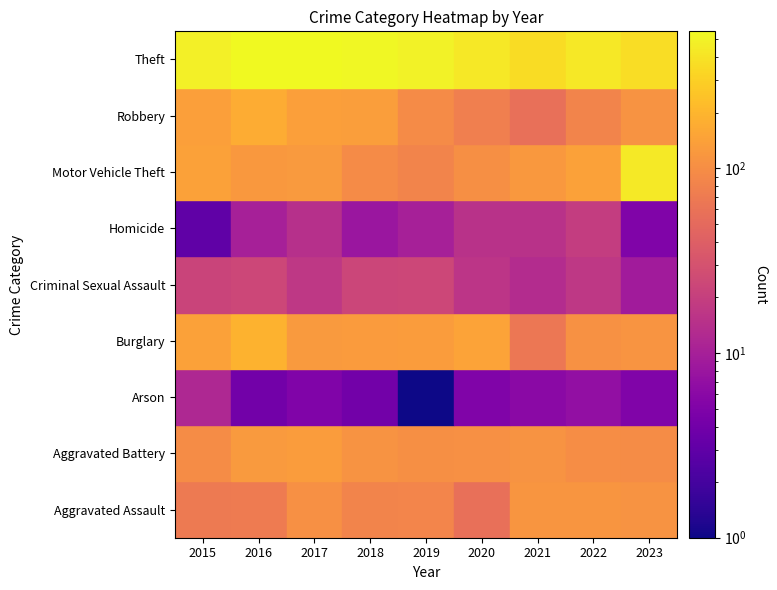

What is the total value across all series at 2019?

1026